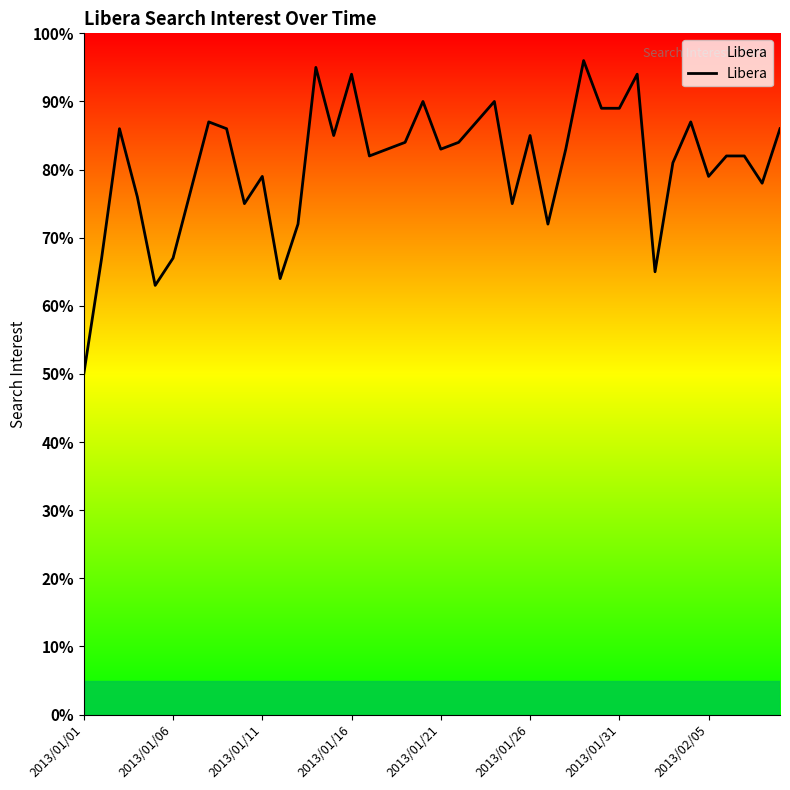

What is the difference between the maximum and minimum values?

46